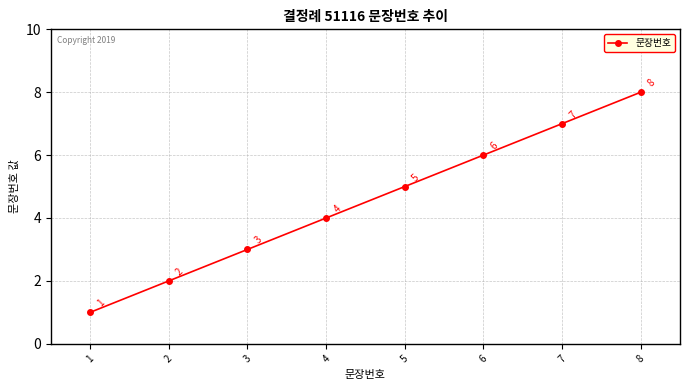

What is the value of the 5th point from the left?

5